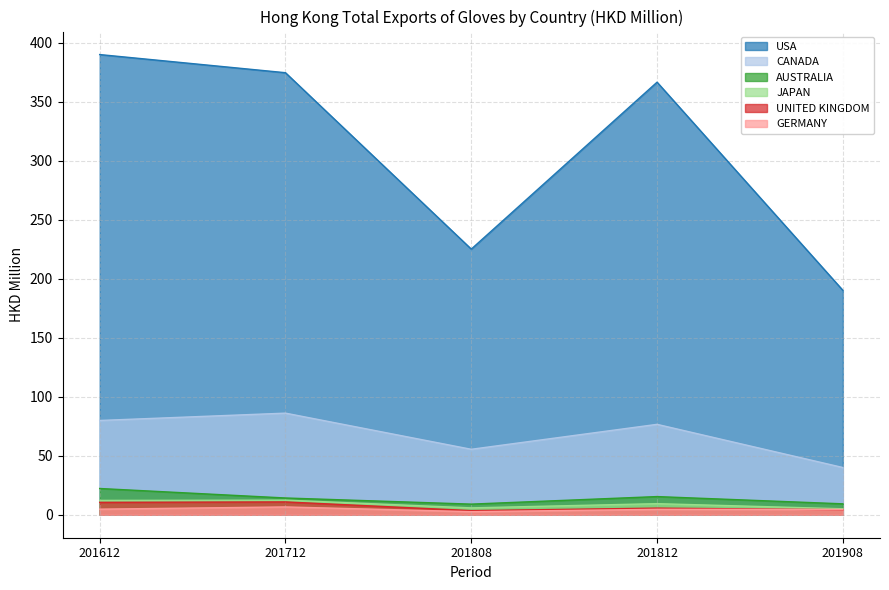

Does the chart display data point markers on the line(s)?

No